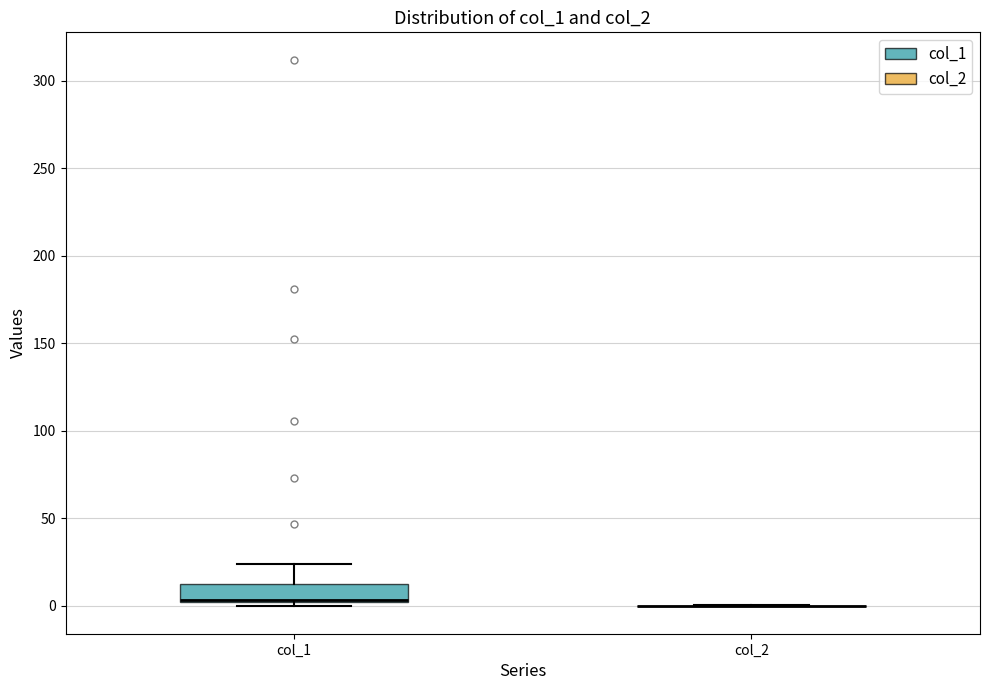

Where is the upper edge of the box for col_1 on the y-axis? The values are not printed on the chart, so give them approximately, as read against the axis.

10